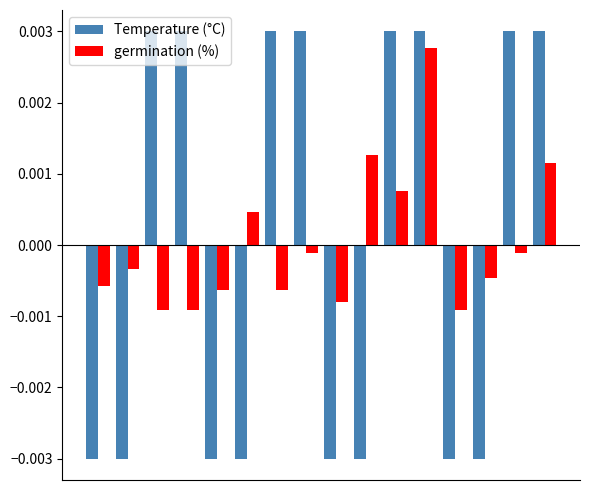

Does the chart contain stacked bars?

No